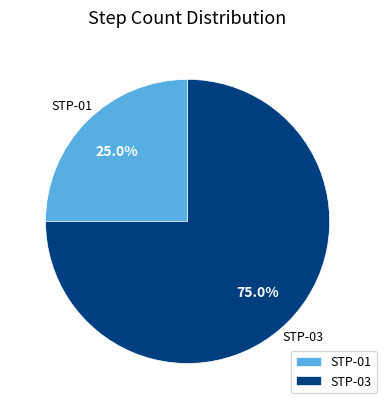

Count the number of slices in the pie.

2